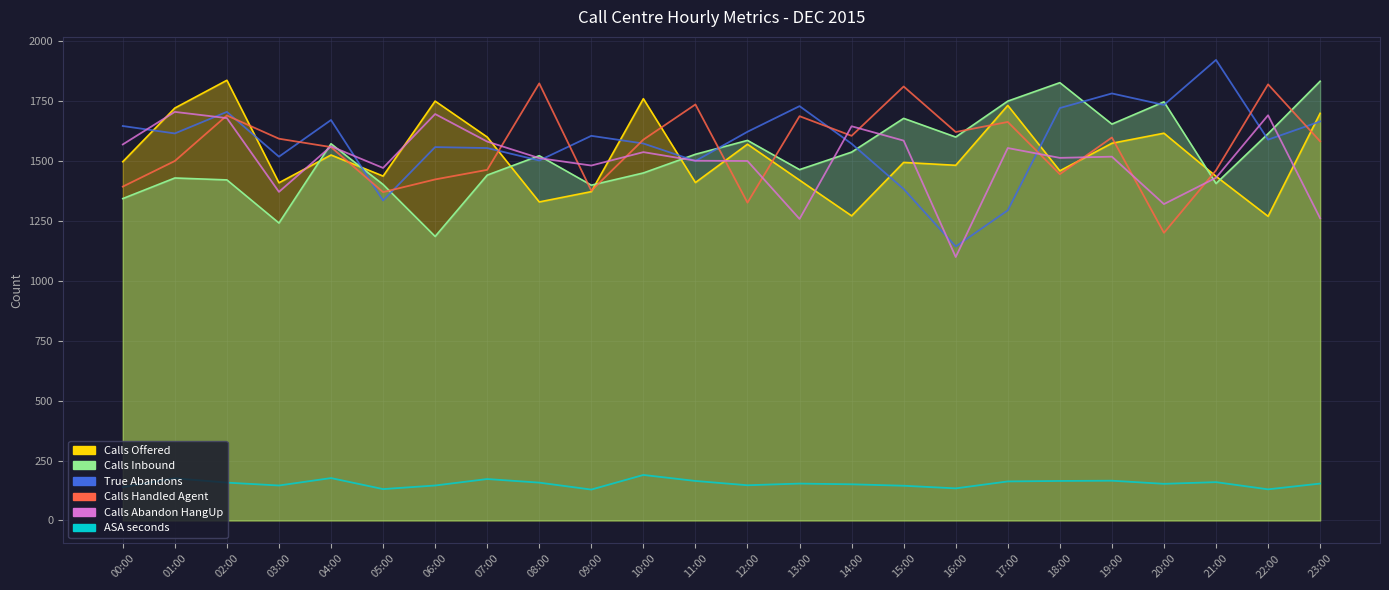

Reading right to left, list all the values displayed in this chart.

True Abandons: 23:00=1666	22:00=1590	21:00=1923	20:00=1735	19:00=1783	18:00=1722	17:00=1295	16:00=1144	15:00=1384	14:00=1573	13:00=1730	12:00=1623	11:00=1501	10:00=1574	09:00=1606	08:00=1503	07:00=1555	06:00=1559	05:00=1336	04:00=1672	03:00=1519	02:00=1706	01:00=1616	00:00=1647
Calls Handled Agent: 23:00=1583	22:00=1821	21:00=1462	20:00=1201	19:00=1599	18:00=1446	17:00=1664	16:00=1622	15:00=1812	14:00=1606	13:00=1688	12:00=1327	11:00=1737	10:00=1590	09:00=1377	08:00=1825	07:00=1464	06:00=1424	05:00=1371	04:00=1559	03:00=1594	02:00=1691	01:00=1501	00:00=1394
Calls Abandon HangUp: 23:00=1262	22:00=1692	21:00=1431	20:00=1321	19:00=1519	18:00=1514	17:00=1555	16:00=1100	15:00=1586	14:00=1646	13:00=1259	12:00=1501	11:00=1502	10:00=1538	09:00=1482	08:00=1513	07:00=1582	06:00=1697	05:00=1472	04:00=1562	03:00=1372	02:00=1680	01:00=1706	00:00=1570
ASA seconds: 23:00=154	22:00=130	21:00=160	20:00=153	19:00=166	18:00=165	17:00=163	16:00=134	15:00=145	14:00=151	13:00=154	12:00=147	11:00=165	10:00=190	09:00=129	08:00=158	07:00=173	06:00=146	05:00=131	04:00=177	03:00=146	02:00=158	01:00=176	00:00=139